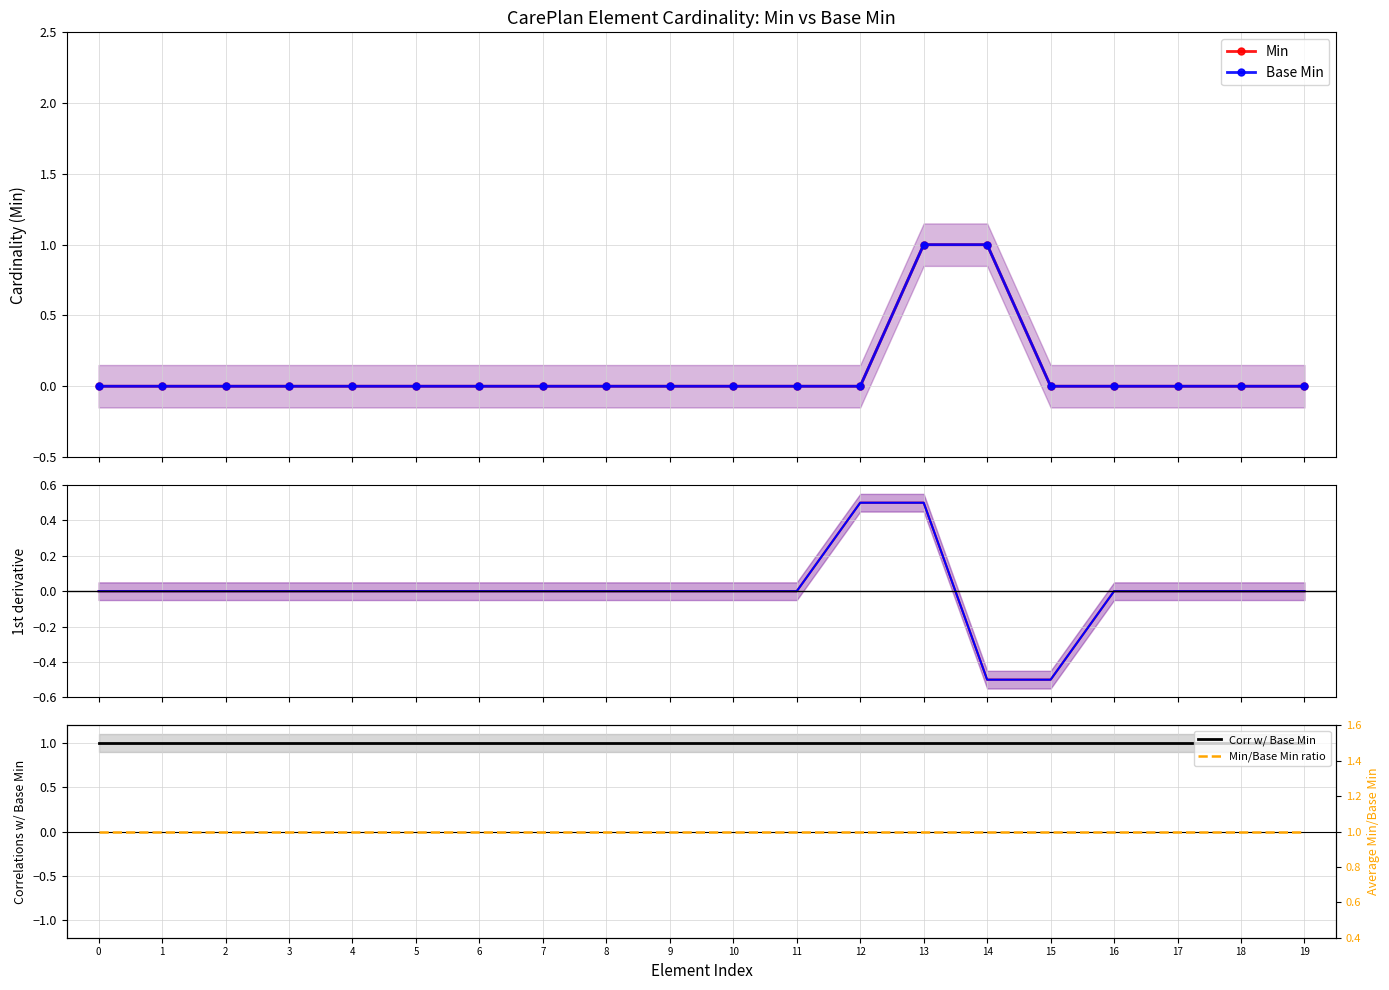

Reading left to right, extract all data points from this chart.

Min: 0=0.0	1=0.0	2=0.0	3=0.0	4=0.0	5=0.0	6=0.0	7=0.0	8=0.0	9=0.0	10=0.0	11=0.0	12=0.0	13=1.0	14=1.0	15=0.0	16=0.0	17=0.0	18=0.0	19=0.0
Base Min: 0=0.0	1=0.0	2=0.0	3=0.0	4=0.0	5=0.0	6=0.0	7=0.0	8=0.0	9=0.0	10=0.0	11=0.0	12=0.0	13=1.0	14=1.0	15=0.0	16=0.0	17=0.0	18=0.0	19=0.0
d/dx Min: 0=0.0	1=0.0	2=0.0	3=0.0	4=0.0	5=0.0	6=0.0	7=0.0	8=0.0	9=0.0	10=0.0	11=0.0	12=0.5	13=0.5	14=-0.5	15=-0.5	16=0.0	17=0.0	18=0.0	19=0.0
d/dx Base Min: 0=0.0	1=0.0	2=0.0	3=0.0	4=0.0	5=0.0	6=0.0	7=0.0	8=0.0	9=0.0	10=0.0	11=0.0	12=0.5	13=0.5	14=-0.5	15=-0.5	16=0.0	17=0.0	18=0.0	19=0.0
Corr w/ Base Min: 0=1.0	1=1.0	2=1.0	3=1.0	4=1.0	5=1.0	6=1.0	7=1.0	8=1.0	9=1.0	10=1.0	11=1.0	12=1.0	13=1.0	14=1.0	15=1.0	16=1.0	17=1.0	18=1.0	19=1.0
Min/Base Min ratio: 0=1.0	1=1.0	2=1.0	3=1.0	4=1.0	5=1.0	6=1.0	7=1.0	8=1.0	9=1.0	10=1.0	11=1.0	12=1.0	13=1.0	14=1.0	15=1.0	16=1.0	17=1.0	18=1.0	19=1.0